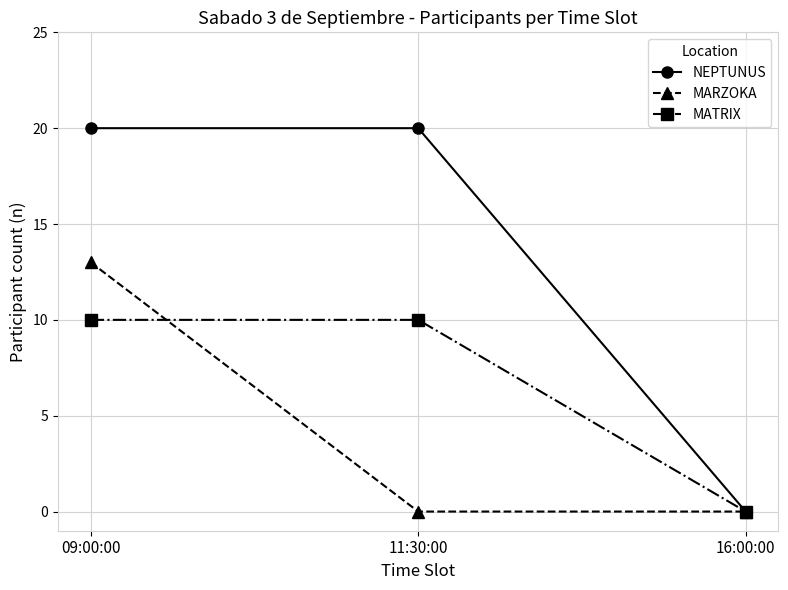

What is the average value of the MATRIX series?

7